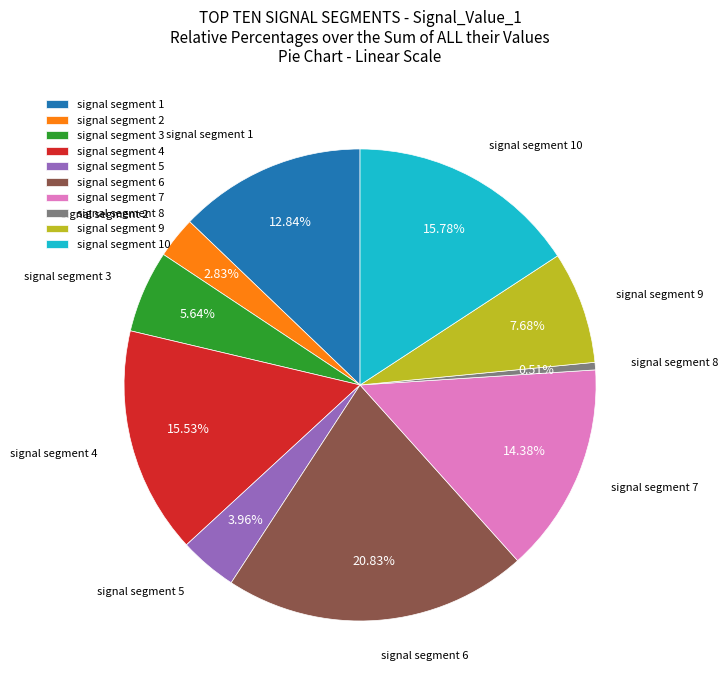

What is the smallest slice in the pie chart?

signal segment 8